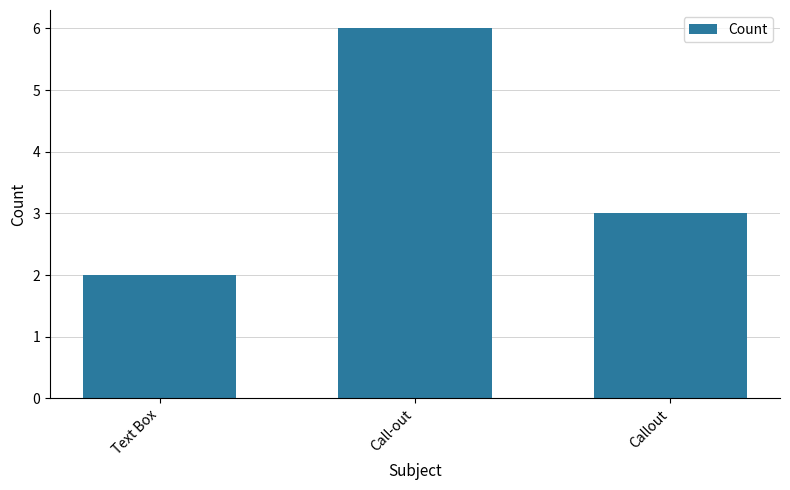

What is the difference between the values at Text Box and Call-out?

4